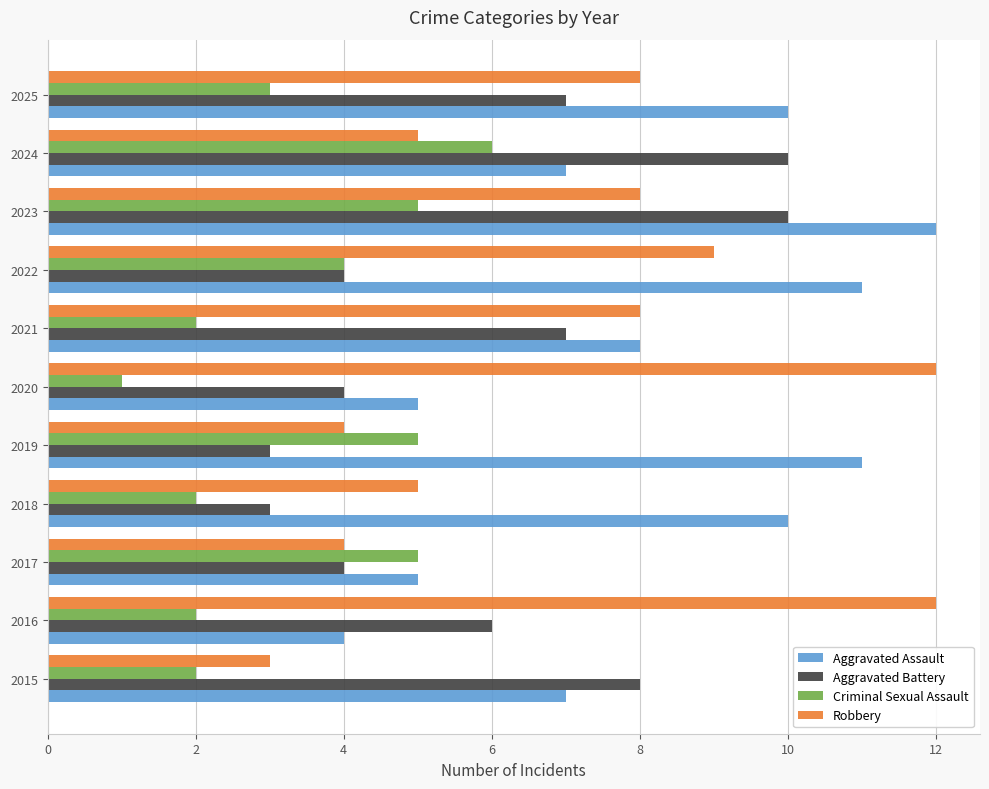

Is the value of Robbery at 2020 greater than the value of Aggravated Assault at 2022?

Yes